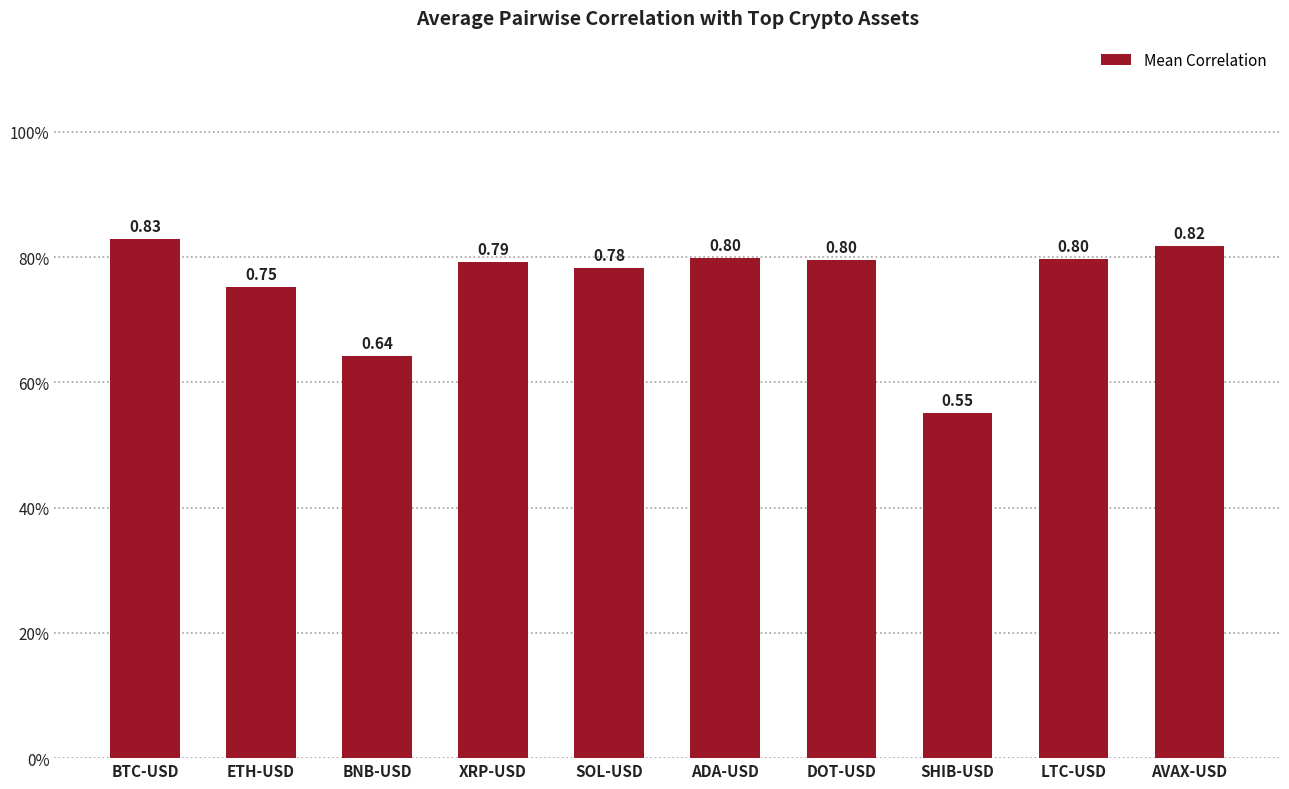

Reading right to left, what are all the values shown in this chart?

AVAX-USD=0.8	LTC-USD=0.8	SHIB-USD=0.6	DOT-USD=0.8	ADA-USD=0.8	SOL-USD=0.8	XRP-USD=0.8	BNB-USD=0.6	ETH-USD=0.8	BTC-USD=0.8